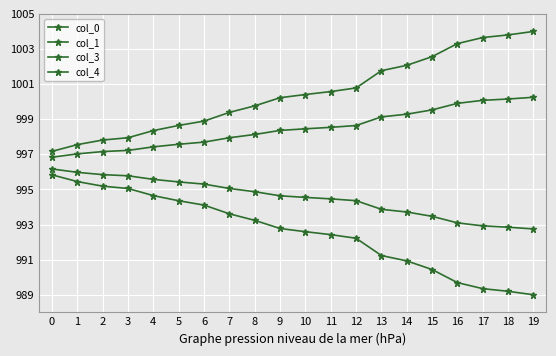

What is the value of the col_4 point at the 5th from the left?

998.4